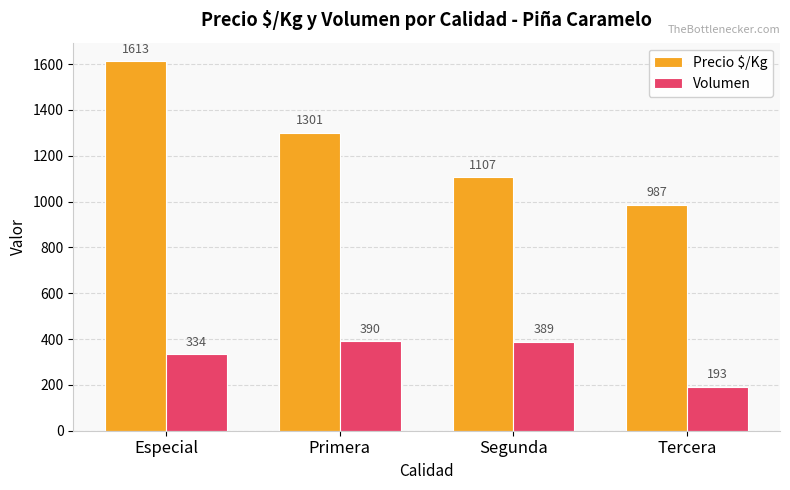

How many distinct data groups are displayed?

2